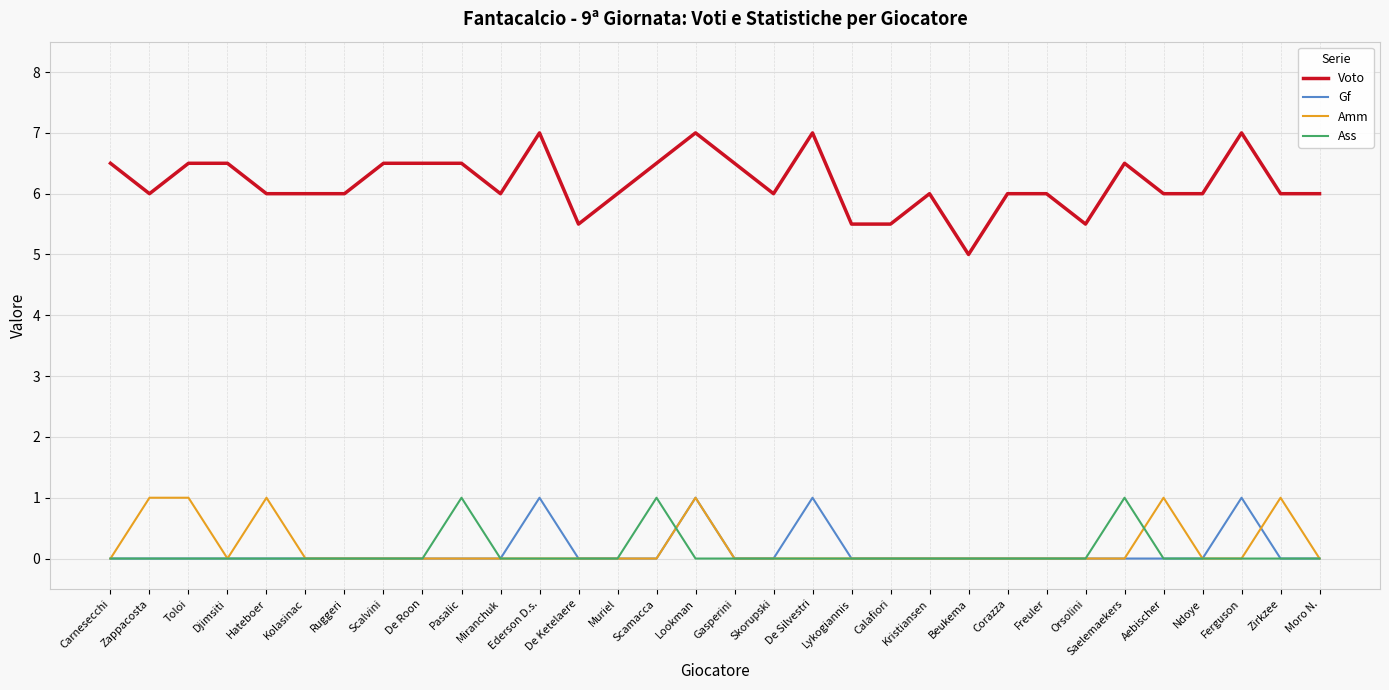

Count the number of categories in the chart.

32